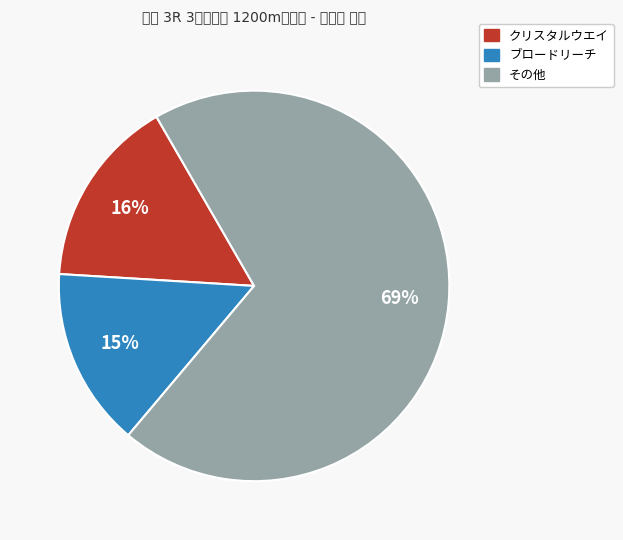

To the nearest percent, what is the average slice percentage?

33%